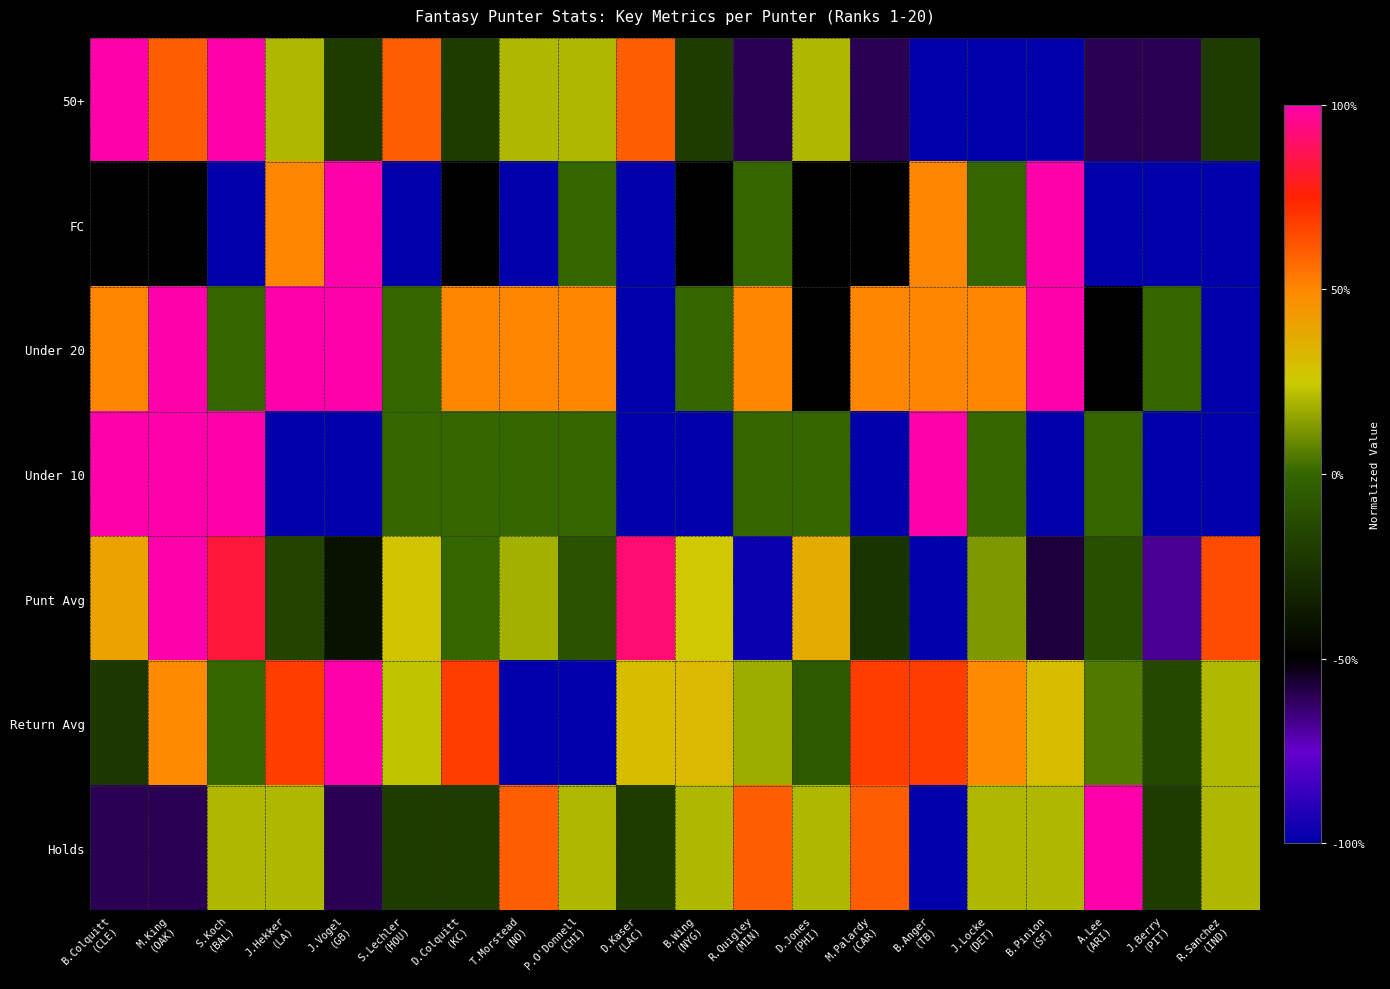

Reading left to right, extract all data points from this chart.

50+: B.Colquitt
(CLE)=1.0	M.King
(OAK)=0.6	S.Koch
(BAL)=1.0	J.Hekker
(LA)=0.2	J.Vogel
(GB)=-0.2	S.Lechler
(HOU)=0.6	D.Colquitt
(KC)=-0.2	T.Morstead
(NO)=0.2	P.O'Donnell
(CHI)=0.2	D.Kaser
(LAC)=0.6	B.Wing
(NYG)=-0.2	R.Quigley
(MIN)=-0.6	D.Jones
(PHI)=0.2	M.Palardy
(CAR)=-0.6	B.Anger
(TB)=-1.0	J.Locke
(DET)=-1.0	B.Pinion
(SF)=-1.0	A.Lee
(ARI)=-0.6	J.Berry
(PIT)=-0.6	R.Sanchez
(IND)=-0.2
FC: B.Colquitt
(CLE)=-0.5	M.King
(OAK)=-0.5	S.Koch
(BAL)=-1.0	J.Hekker
(LA)=0.5	J.Vogel
(GB)=1.0	S.Lechler
(HOU)=-1.0	D.Colquitt
(KC)=-0.5	T.Morstead
(NO)=-1.0	P.O'Donnell
(CHI)=0.0	D.Kaser
(LAC)=-1.0	B.Wing
(NYG)=-0.5	R.Quigley
(MIN)=0.0	D.Jones
(PHI)=-0.5	M.Palardy
(CAR)=-0.5	B.Anger
(TB)=0.5	J.Locke
(DET)=0.0	B.Pinion
(SF)=1.0	A.Lee
(ARI)=-1.0	J.Berry
(PIT)=-1.0	R.Sanchez
(IND)=-1.0
Under 20: B.Colquitt
(CLE)=0.5	M.King
(OAK)=1.0	S.Koch
(BAL)=0.0	J.Hekker
(LA)=1.0	J.Vogel
(GB)=1.0	S.Lechler
(HOU)=0.0	D.Colquitt
(KC)=0.5	T.Morstead
(NO)=0.5	P.O'Donnell
(CHI)=0.5	D.Kaser
(LAC)=-1.0	B.Wing
(NYG)=0.0	R.Quigley
(MIN)=0.5	D.Jones
(PHI)=-0.5	M.Palardy
(CAR)=0.5	B.Anger
(TB)=0.5	J.Locke
(DET)=0.5	B.Pinion
(SF)=1.0	A.Lee
(ARI)=-0.5	J.Berry
(PIT)=0.0	R.Sanchez
(IND)=-1.0
Under 10: B.Colquitt
(CLE)=1.0	M.King
(OAK)=1.0	S.Koch
(BAL)=1.0	J.Hekker
(LA)=-1.0	J.Vogel
(GB)=-1.0	S.Lechler
(HOU)=0.0	D.Colquitt
(KC)=0.0	T.Morstead
(NO)=0.0	P.O'Donnell
(CHI)=0.0	D.Kaser
(LAC)=-1.0	B.Wing
(NYG)=-1.0	R.Quigley
(MIN)=0.0	D.Jones
(PHI)=0.0	M.Palardy
(CAR)=-1.0	B.Anger
(TB)=1.0	J.Locke
(DET)=0.0	B.Pinion
(SF)=-1.0	A.Lee
(ARI)=0.0	J.Berry
(PIT)=-1.0	R.Sanchez
(IND)=-1.0
Punt Avg: B.Colquitt
(CLE)=0.4	M.King
(OAK)=1.0	S.Koch
(BAL)=0.8	J.Hekker
(LA)=-0.2	J.Vogel
(GB)=-0.4	S.Lechler
(HOU)=0.3	D.Colquitt
(KC)=0.0	T.Morstead
(NO)=0.2	P.O'Donnell
(CHI)=-0.1	D.Kaser
(LAC)=0.9	B.Wing
(NYG)=0.3	R.Quigley
(MIN)=-1.0	D.Jones
(PHI)=0.4	M.Palardy
(CAR)=-0.2	B.Anger
(TB)=-1.0	J.Locke
(DET)=0.1	B.Pinion
(SF)=-0.6	A.Lee
(ARI)=-0.1	J.Berry
(PIT)=-0.7	R.Sanchez
(IND)=0.6
Return Avg: B.Colquitt
(CLE)=-0.2	M.King
(OAK)=0.5	S.Koch
(BAL)=0.0	J.Hekker
(LA)=0.7	J.Vogel
(GB)=1.0	S.Lechler
(HOU)=0.2	D.Colquitt
(KC)=0.7	T.Morstead
(NO)=-1.0	P.O'Donnell
(CHI)=-1.0	D.Kaser
(LAC)=0.3	B.Wing
(NYG)=0.3	R.Quigley
(MIN)=0.2	D.Jones
(PHI)=-0.1	M.Palardy
(CAR)=0.7	B.Anger
(TB)=0.7	J.Locke
(DET)=0.5	B.Pinion
(SF)=0.3	A.Lee
(ARI)=0.0	J.Berry
(PIT)=-0.1	R.Sanchez
(IND)=0.2
Holds: B.Colquitt
(CLE)=-0.6	M.King
(OAK)=-0.6	S.Koch
(BAL)=0.2	J.Hekker
(LA)=0.2	J.Vogel
(GB)=-0.6	S.Lechler
(HOU)=-0.2	D.Colquitt
(KC)=-0.2	T.Morstead
(NO)=0.6	P.O'Donnell
(CHI)=0.2	D.Kaser
(LAC)=-0.2	B.Wing
(NYG)=0.2	R.Quigley
(MIN)=0.6	D.Jones
(PHI)=0.2	M.Palardy
(CAR)=0.6	B.Anger
(TB)=-1.0	J.Locke
(DET)=0.2	B.Pinion
(SF)=0.2	A.Lee
(ARI)=1.0	J.Berry
(PIT)=-0.2	R.Sanchez
(IND)=0.2